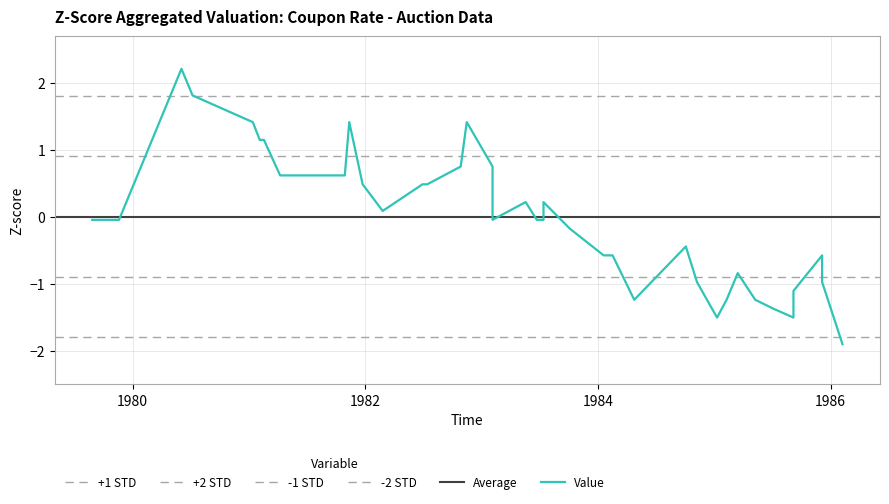

How many points are lower than both their immediate neighbors (excluding endpoints)?

5